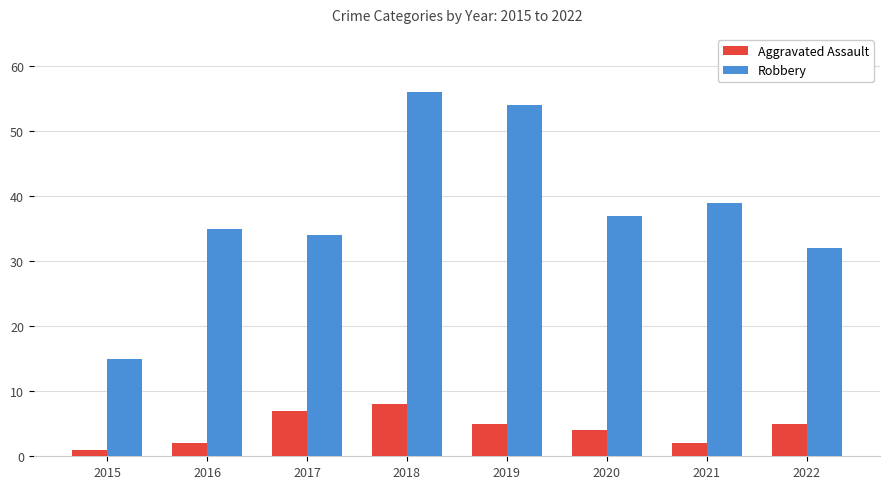

Are the bars grouped side by side (vs. stacked)?

Yes